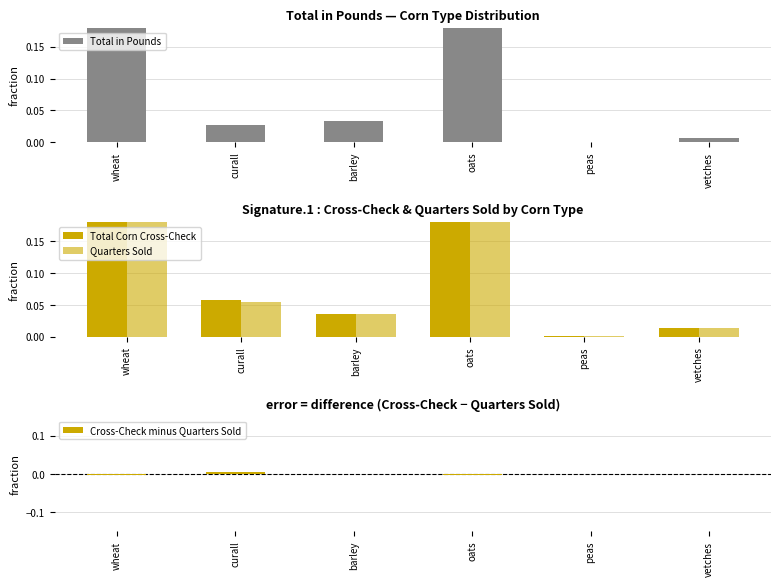

What is the label of the 4th bar from the left?

oats